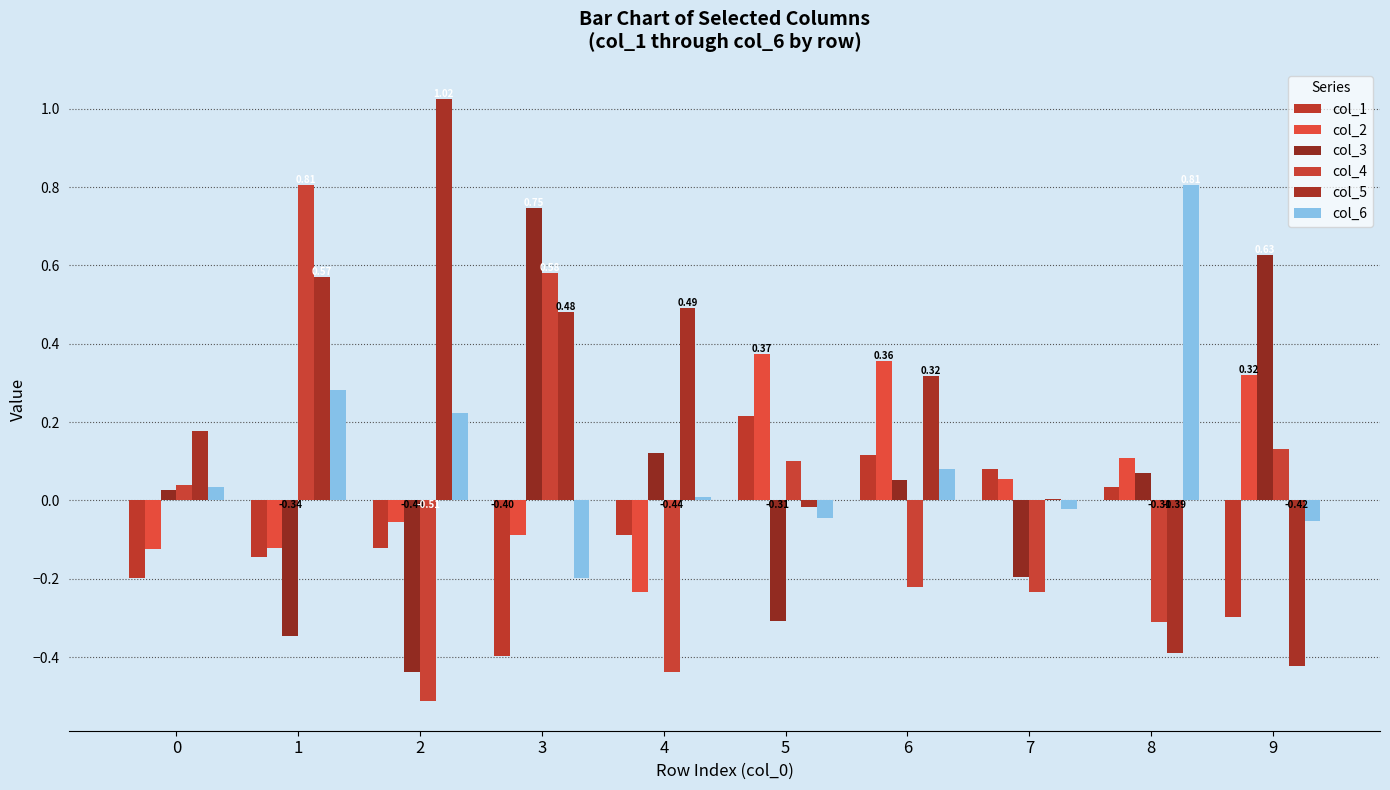

The value of col_1 at 3 is -0.6. True or false?

False